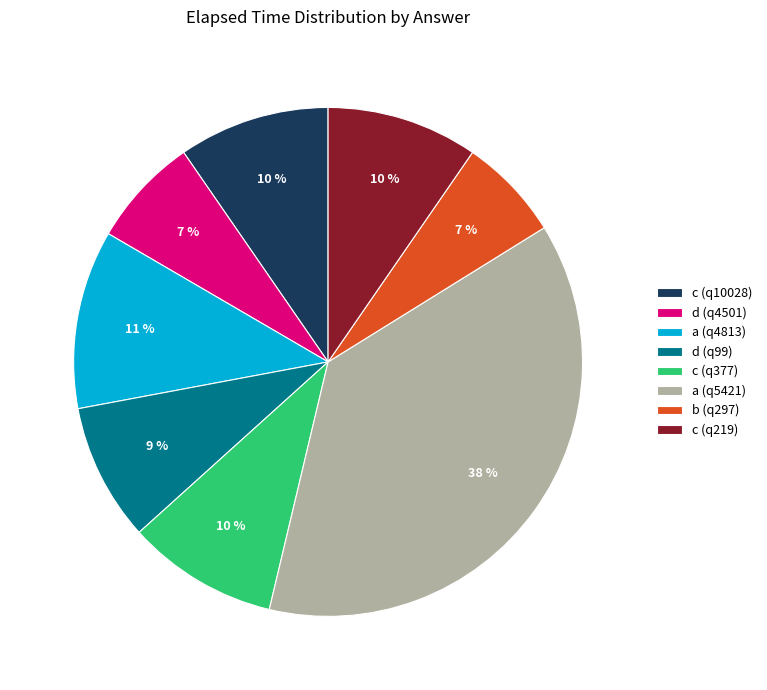

To the nearest percent, what is the average slice percentage?

12%